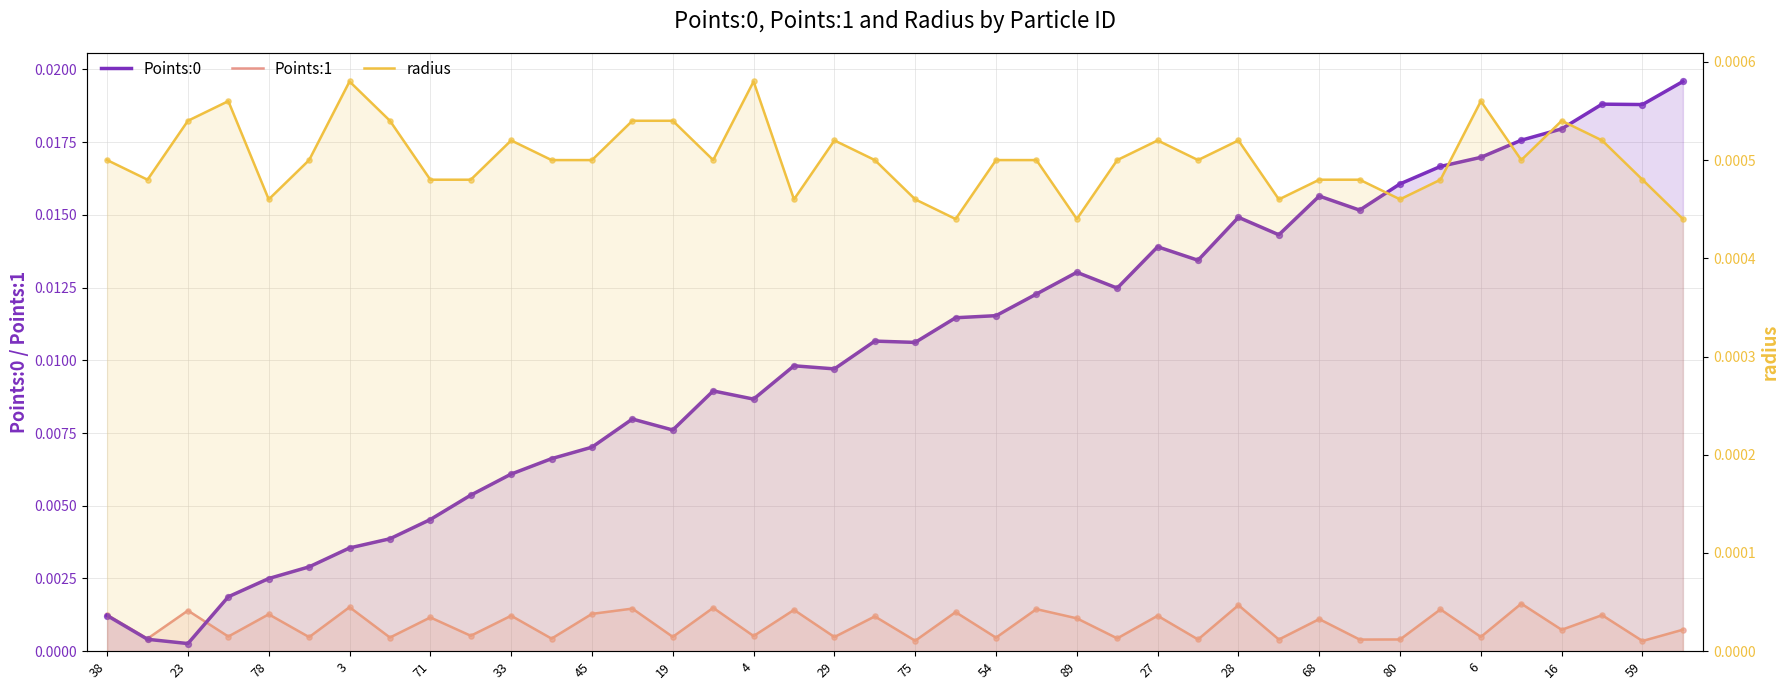

At how many categories does at least one series exceed 0?

40